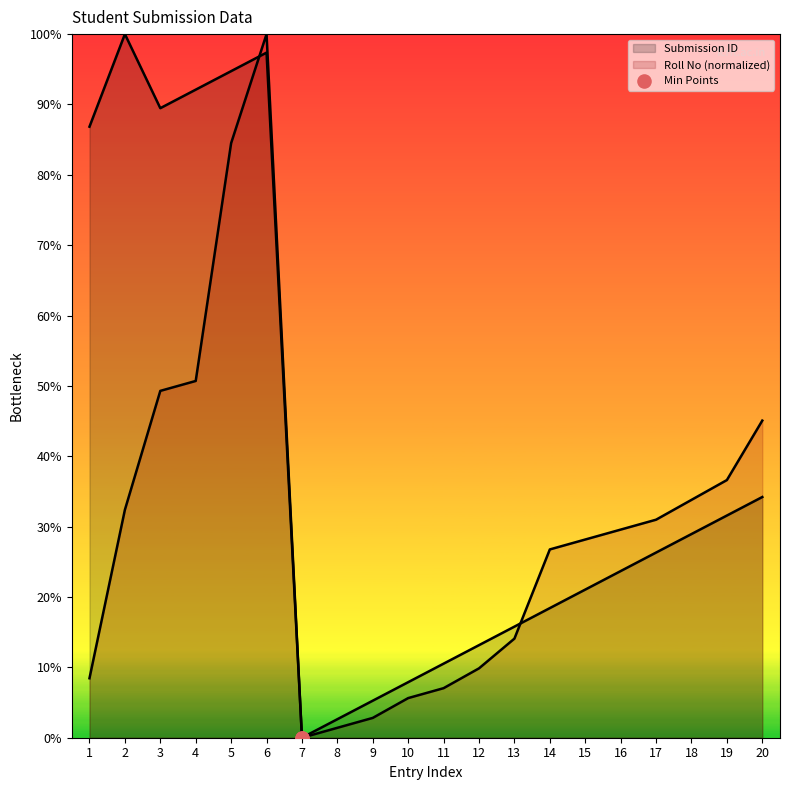

Which series has the largest total across all categories?

Submission ID